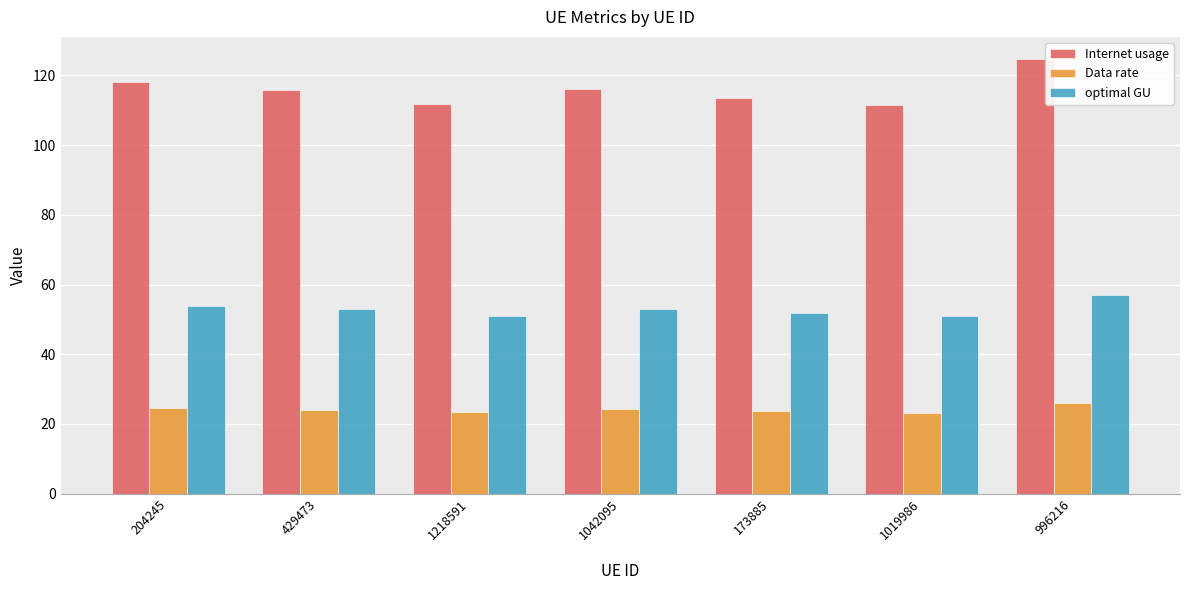

What is the difference between the maximum and minimum values in the Data rate series?

2.8